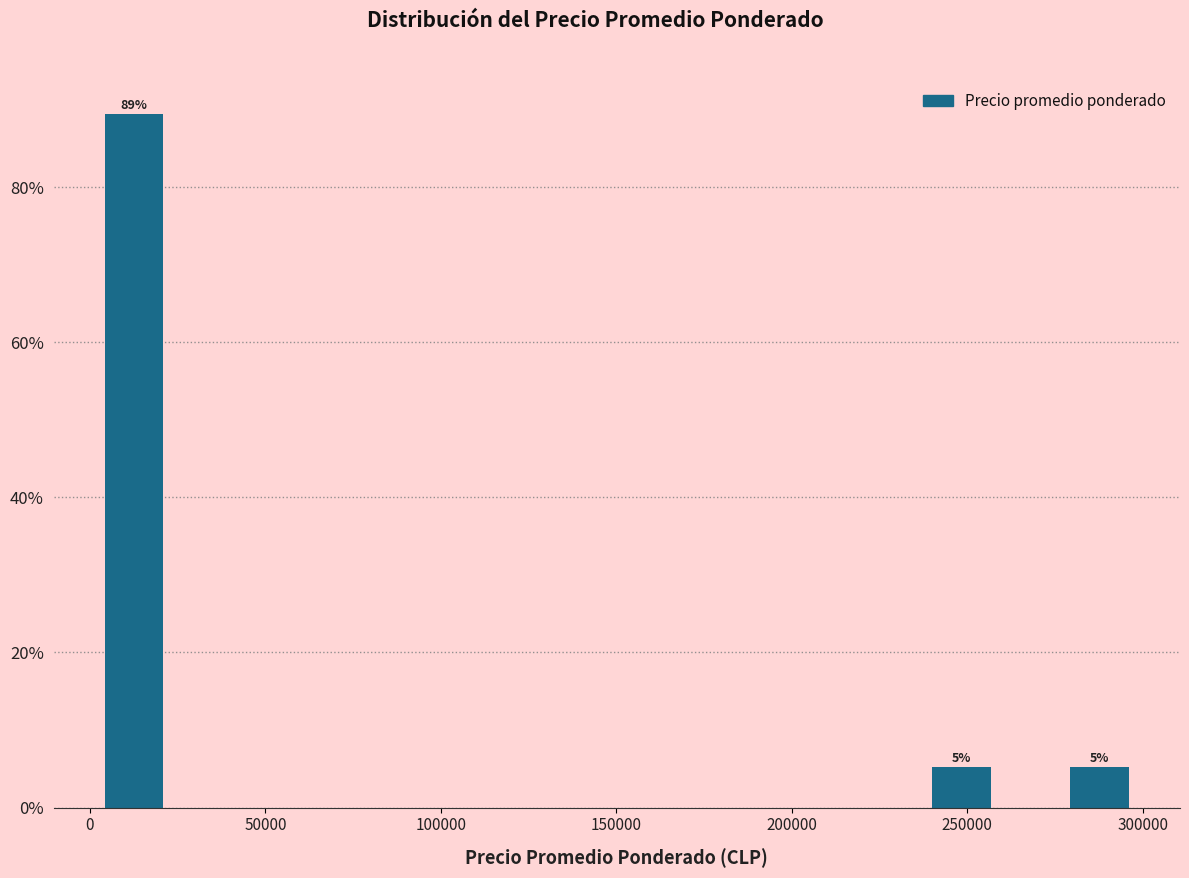

Around what value on the x-axis is the tallest bar? Give the approximate position of its centre, as read against the axis.

15000